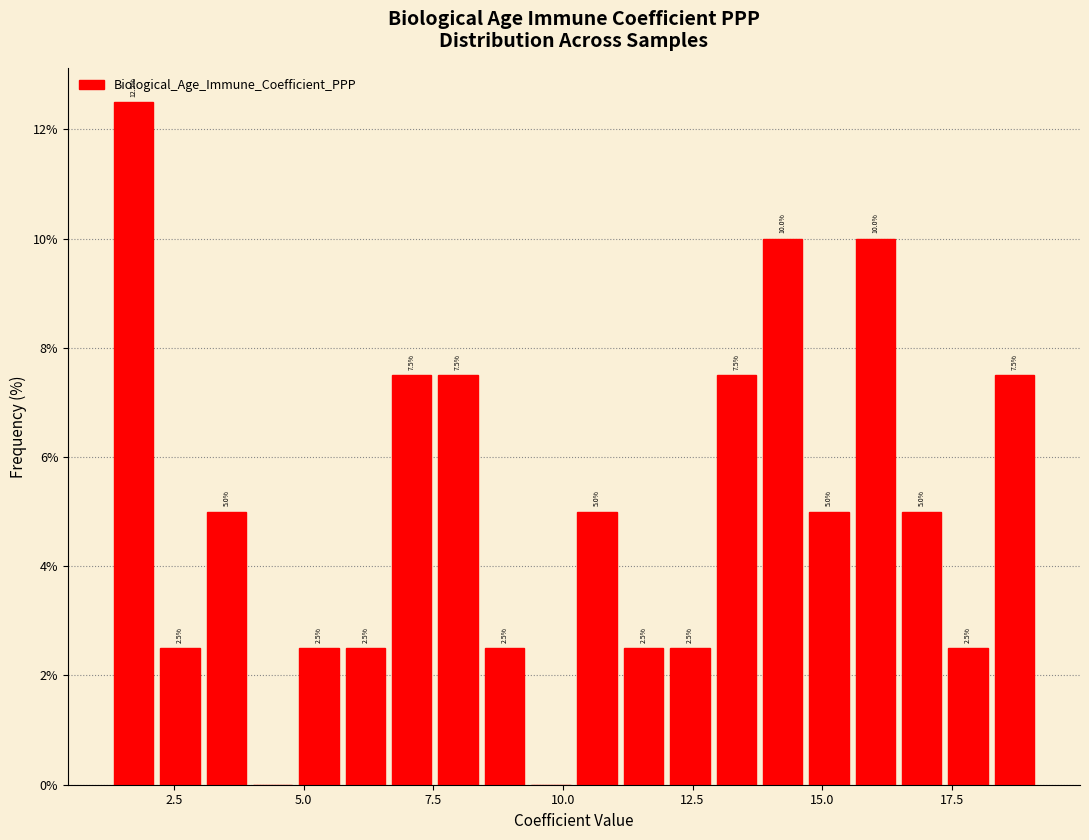

Around what value on the x-axis is the tallest bar? Give the approximate position of its centre, as read against the axis.

1.5